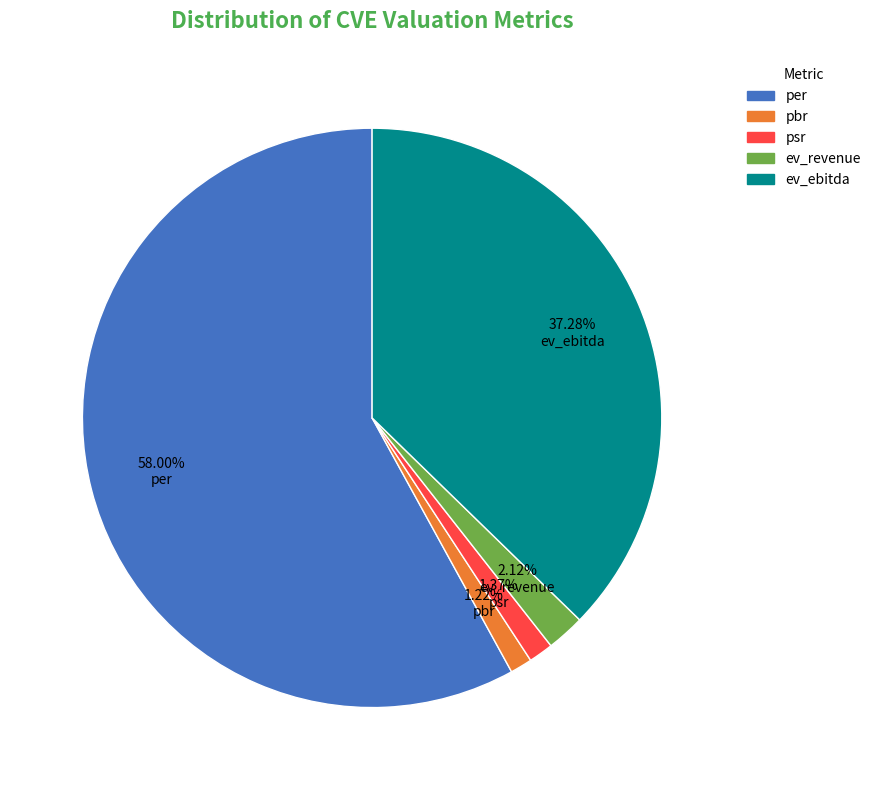

To the nearest percent, what is the combined percentage of pbr and psr?

3%